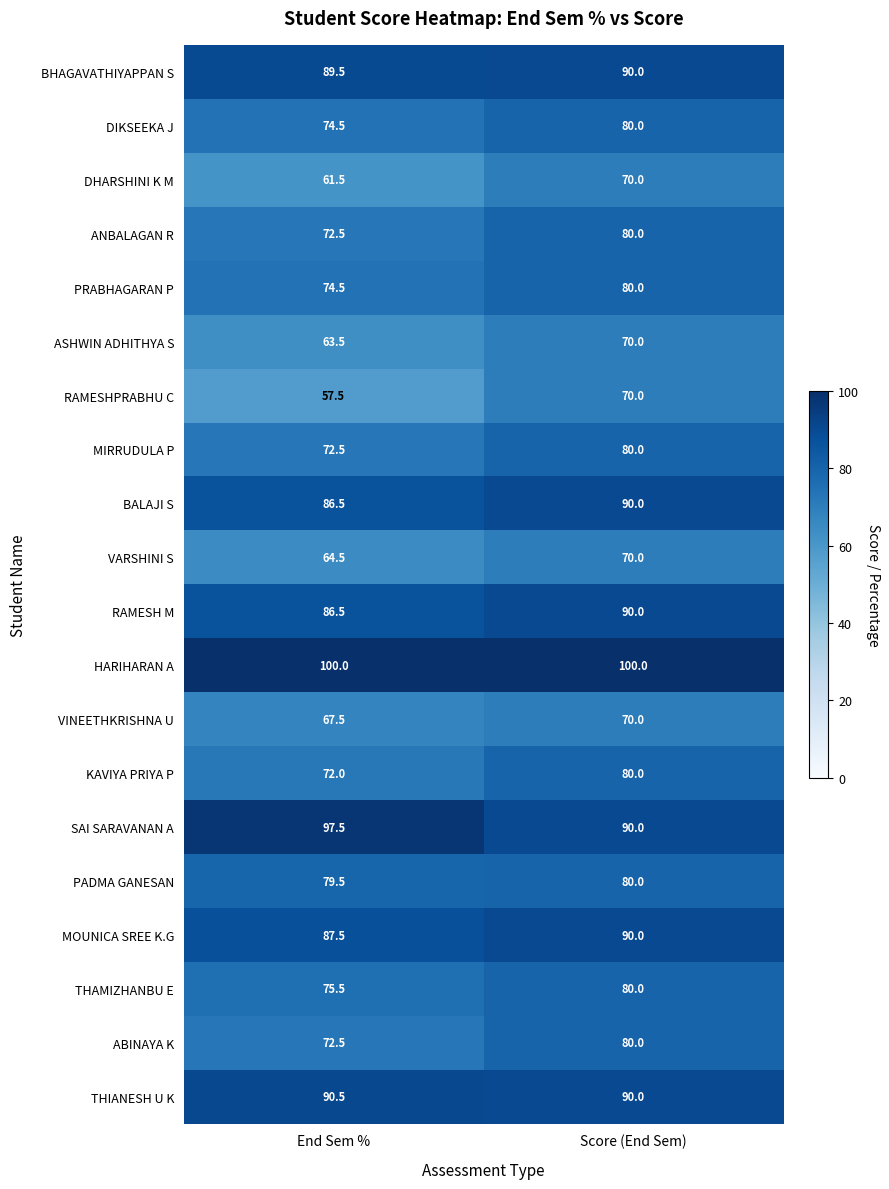

Which series has the largest total across all categories?

HARIHARAN A